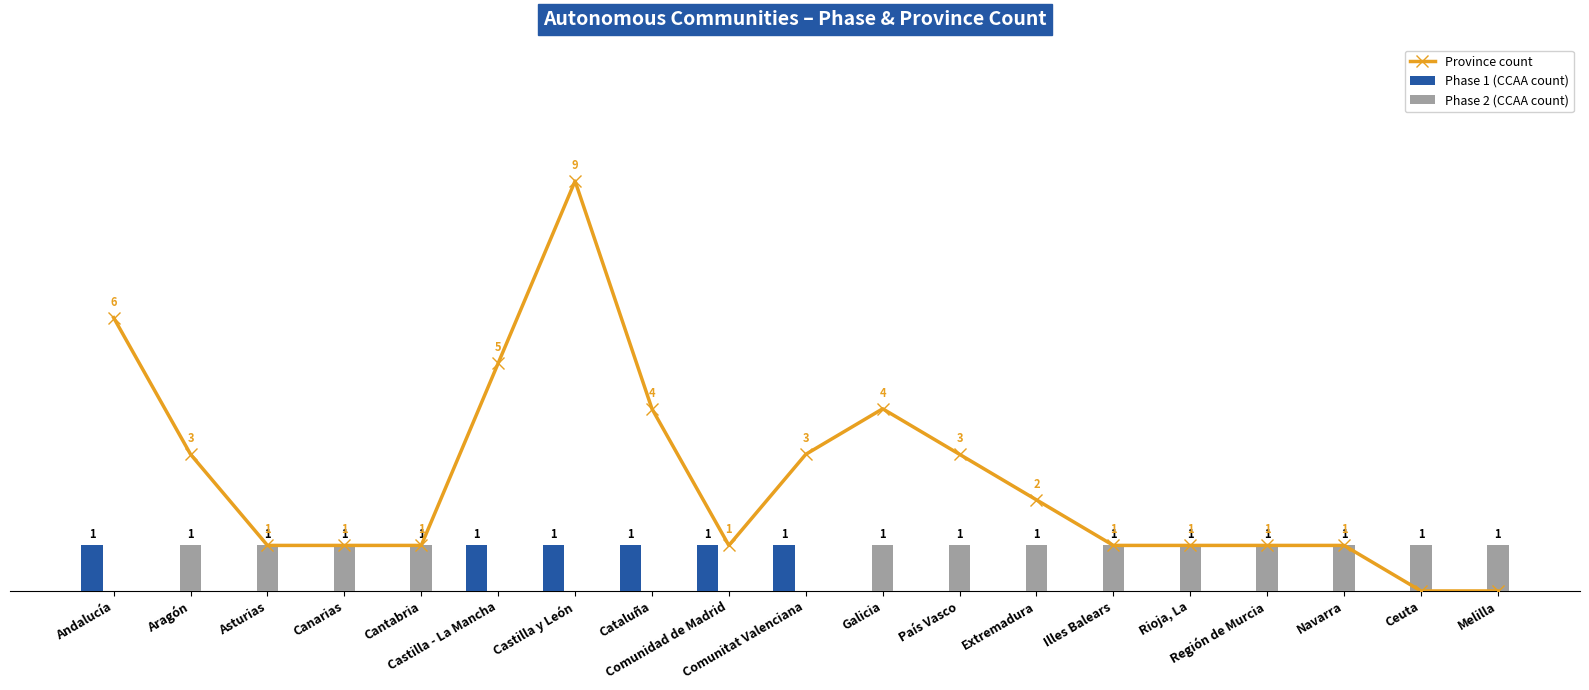

What is the difference between the second highest and minimum values in the Province count series?

6